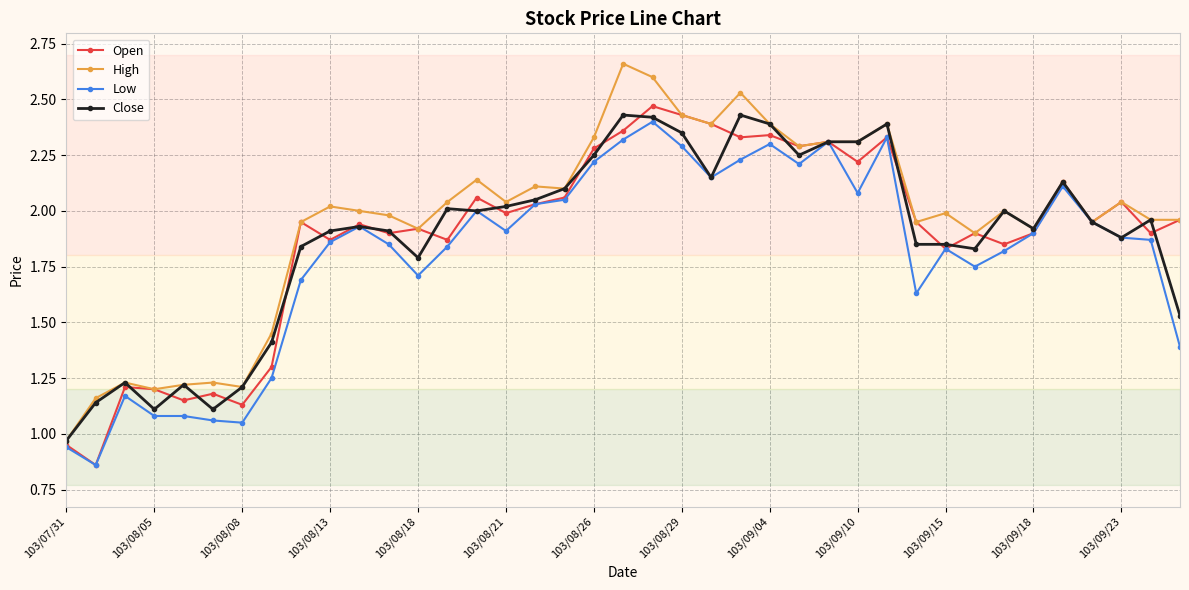

Which series has the widest spread of values?

High